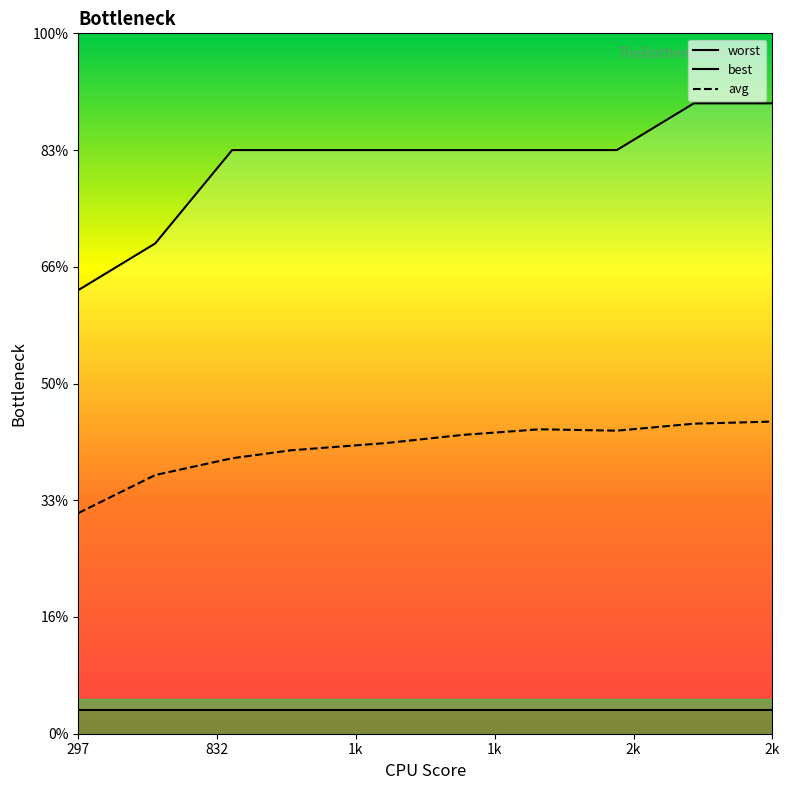

True or false: avg and worst cross at least once.

False